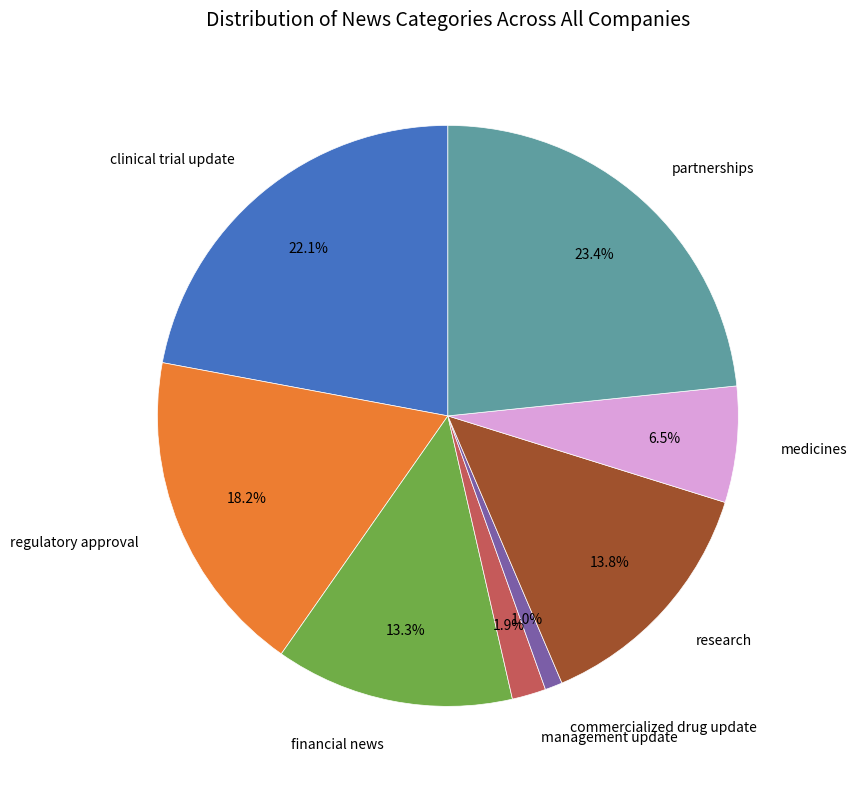

Count the number of slices in the pie.

8